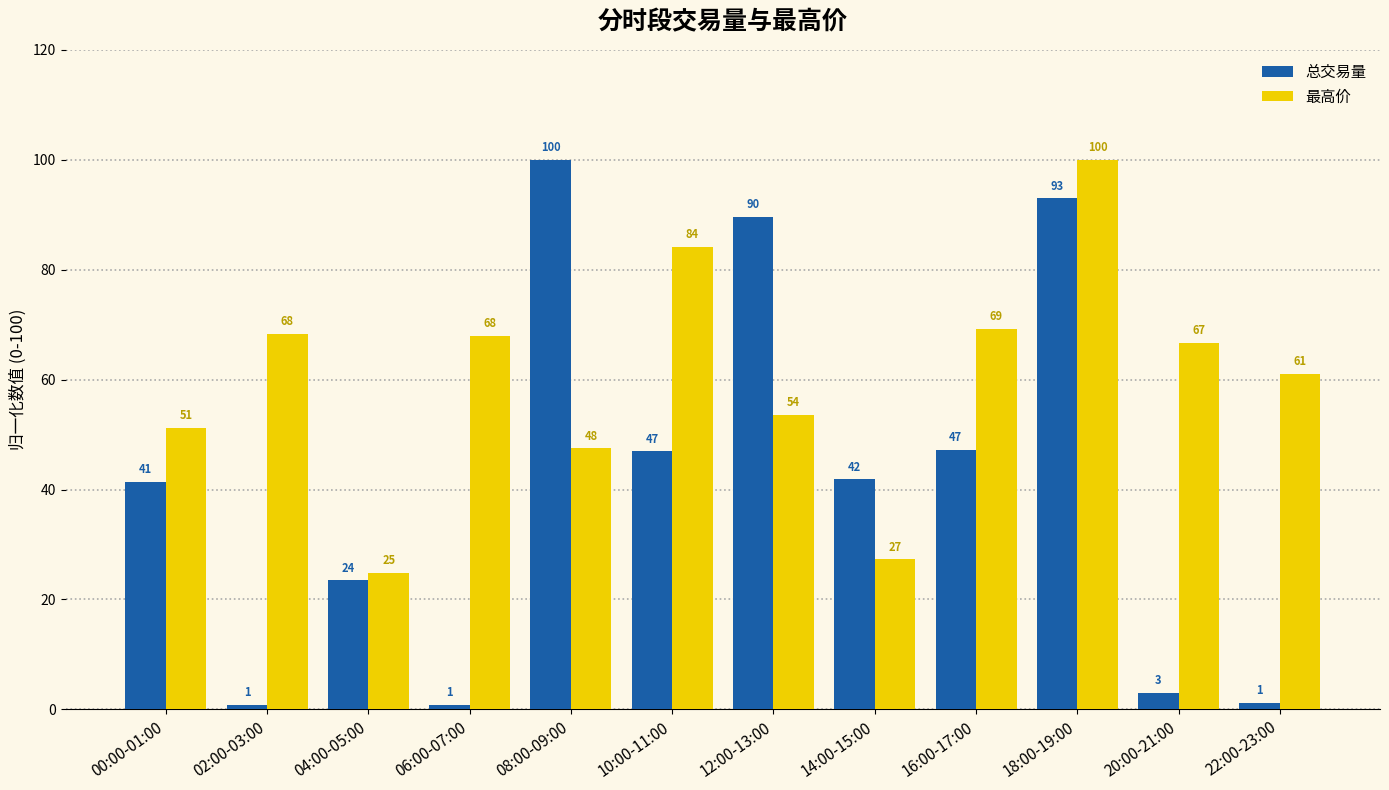

Which series changed the most between 08:00-09:00 and 14:00-15:00?

总交易量